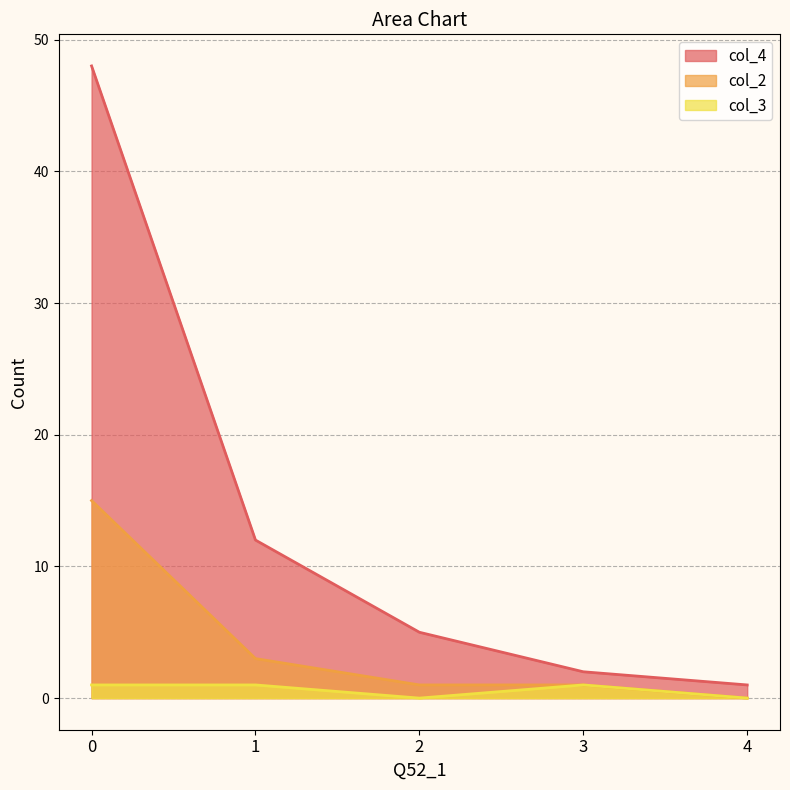

Reading left to right, what are all the values shown in this chart?

col_4: 0=48	1=12	2=5	3=2	4=1
col_2: 0=15	1=3	2=1	3=1	4=0
col_3: 0=1	1=1	2=0	3=1	4=0